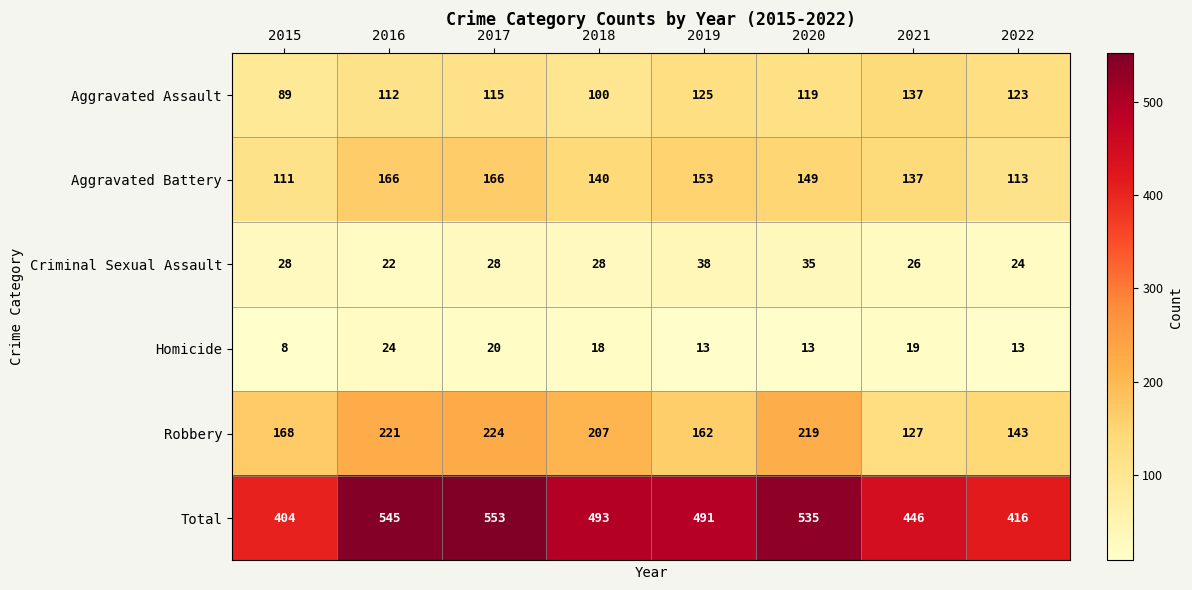

Which series has the largest range (max minus min)?

Total